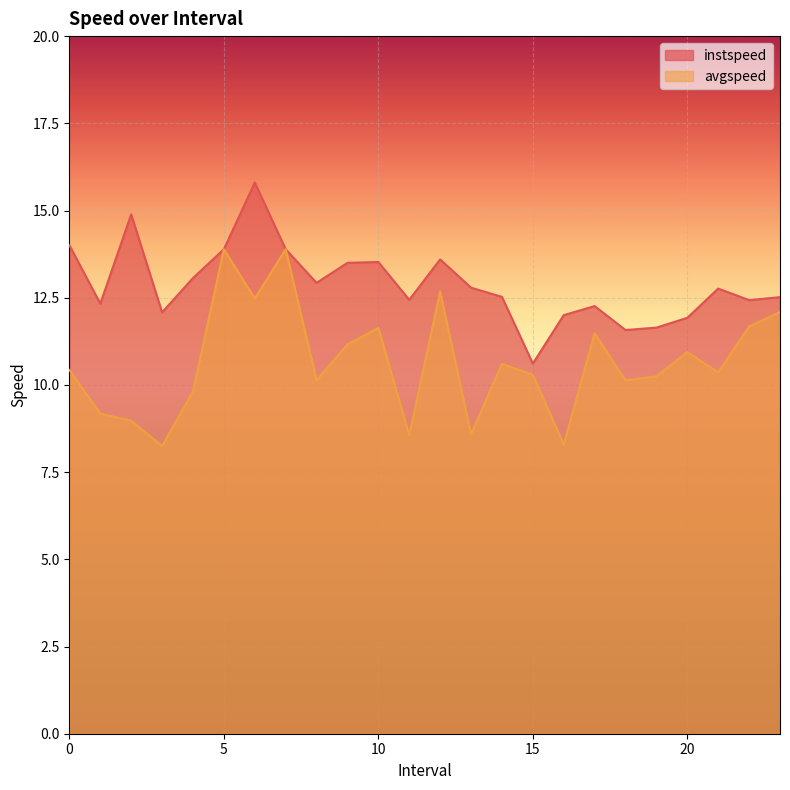

Reading left to right, extract all data points from this chart.

instspeed: 0.0=14.0	1.0=12.3	2.0=14.9	3.0=12.1	4.0=13.1	5.0=13.9	6.0=15.8	7.0=13.9	8.0=12.9	9.0=13.5	10.0=13.5	11.0=12.4	12.0=13.6	13.0=12.8	14.0=12.5	15.0=10.6	16.0=12.0	17.0=12.3	18.0=11.6	19.0=11.6	20.0=11.9	21.0=12.8	22.0=12.4	23.0=12.5
avgspeed: 0.0=10.4	1.0=9.2	2.0=9.0	3.0=8.2	4.0=9.8	5.0=13.9	6.0=12.5	7.0=13.9	8.0=10.1	9.0=11.2	10.0=11.6	11.0=8.6	12.0=12.7	13.0=8.6	14.0=10.6	15.0=10.3	16.0=8.3	17.0=11.5	18.0=10.1	19.0=10.2	20.0=10.9	21.0=10.4	22.0=11.7	23.0=12.1